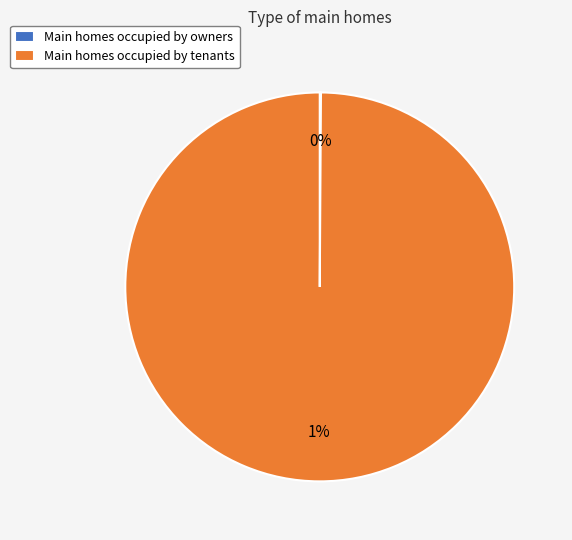

Is there any slice that represents more than half of the pie?

Yes